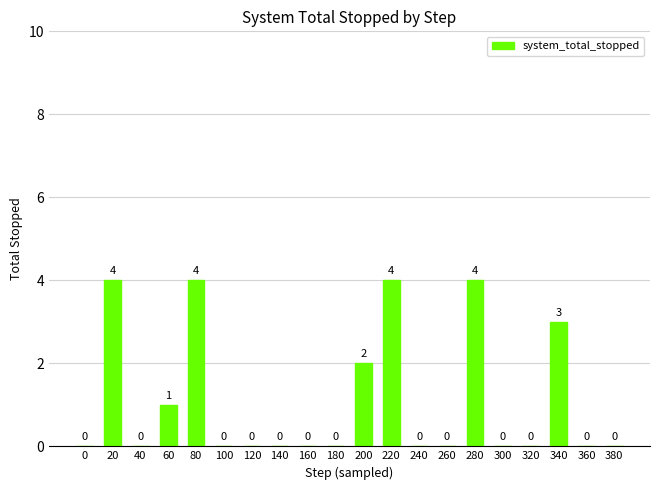

How many data points does each series have?

20